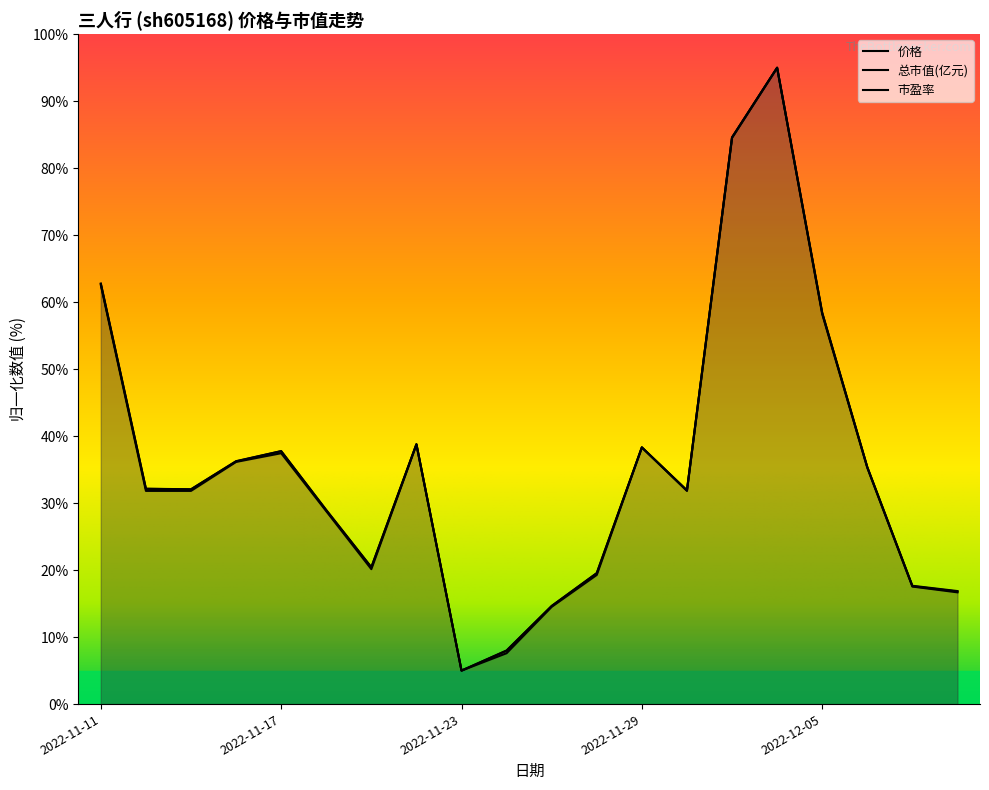

In 总市值(亿元), how many points are lower than both neighbors (excluding endpoints)?

4